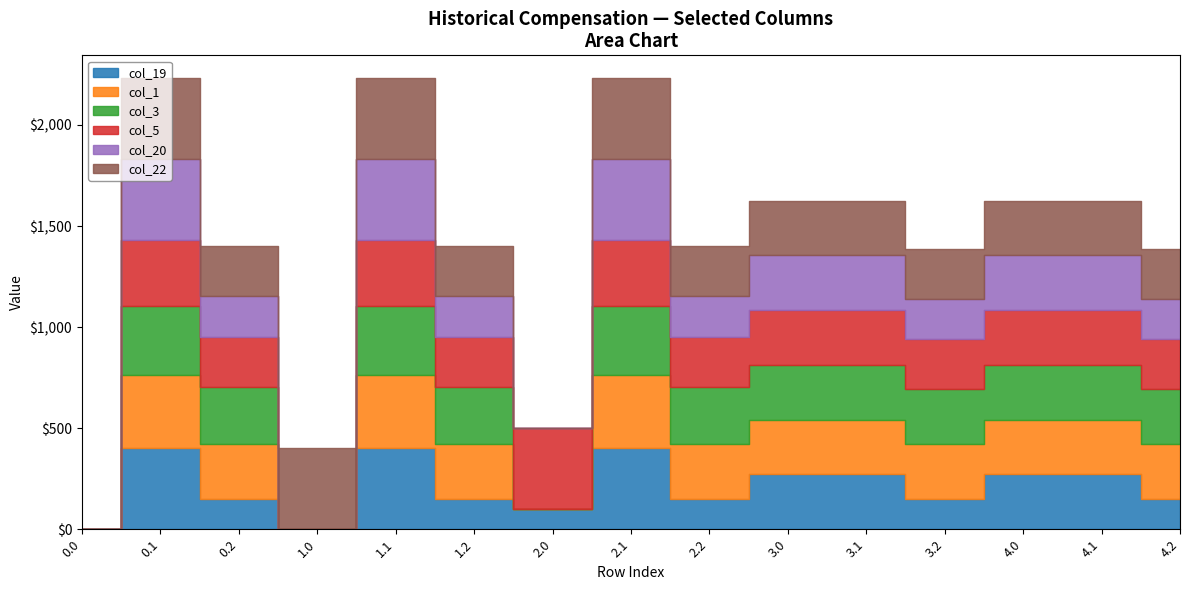

Where does the col_5 series first go above 271?

0.1